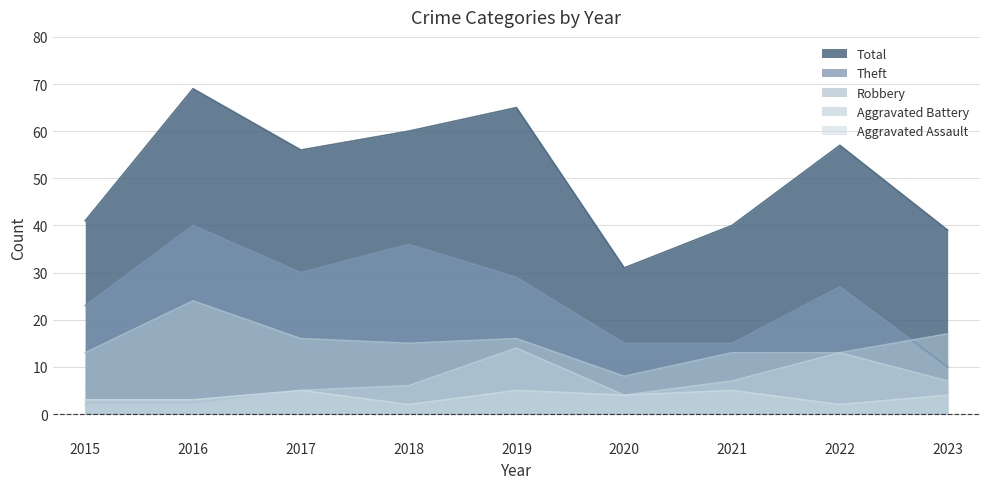

Reading left to right, list all the values displayed in this chart.

Theft: 23	40	30	36	29	15	15	27	10
Robbery: 13	24	16	15	16	8	13	13	17
Aggravated Battery: 2	2	5	6	14	4	7	13	7
Aggravated Assault: 3	3	5	2	5	4	5	2	4
Total: 41	69	56	60	65	31	40	57	39